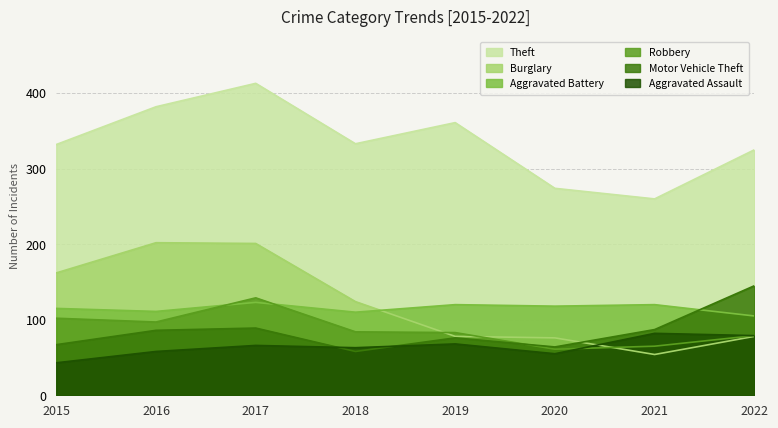

Which label corresponds to the largest value in the chart?

2017